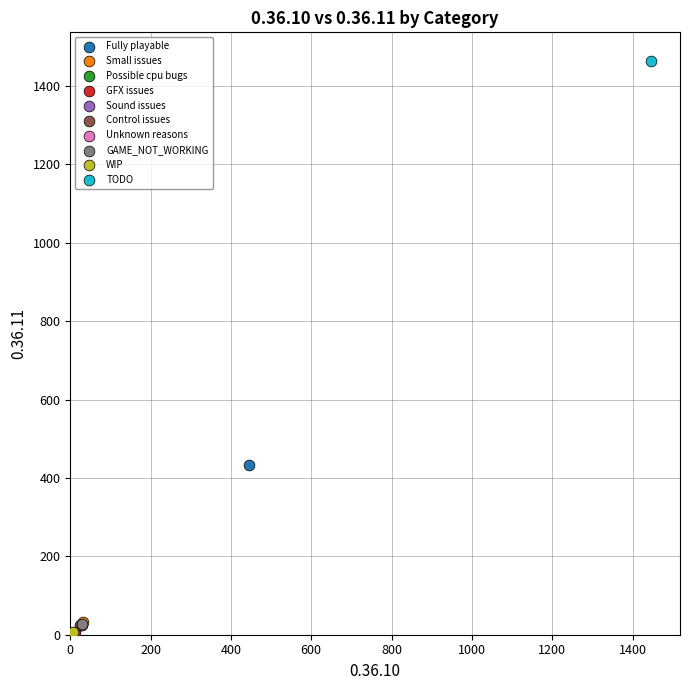

What are all the series names shown in the legend?

Fully playable, Small issues, Possible cpu bugs, GFX issues, Sound issues, Control issues, Unknown reasons, GAME_NOT_WORKING, WIP, TODO